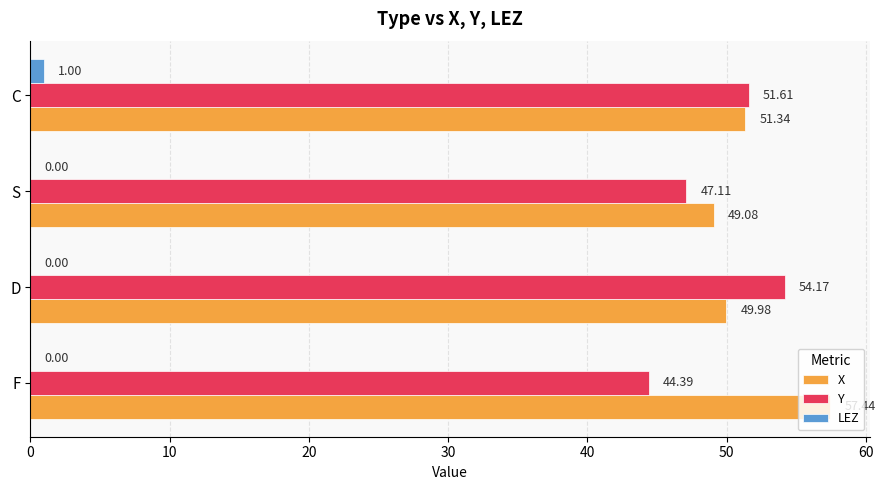

What is the sum of all LEZ values?

1.0